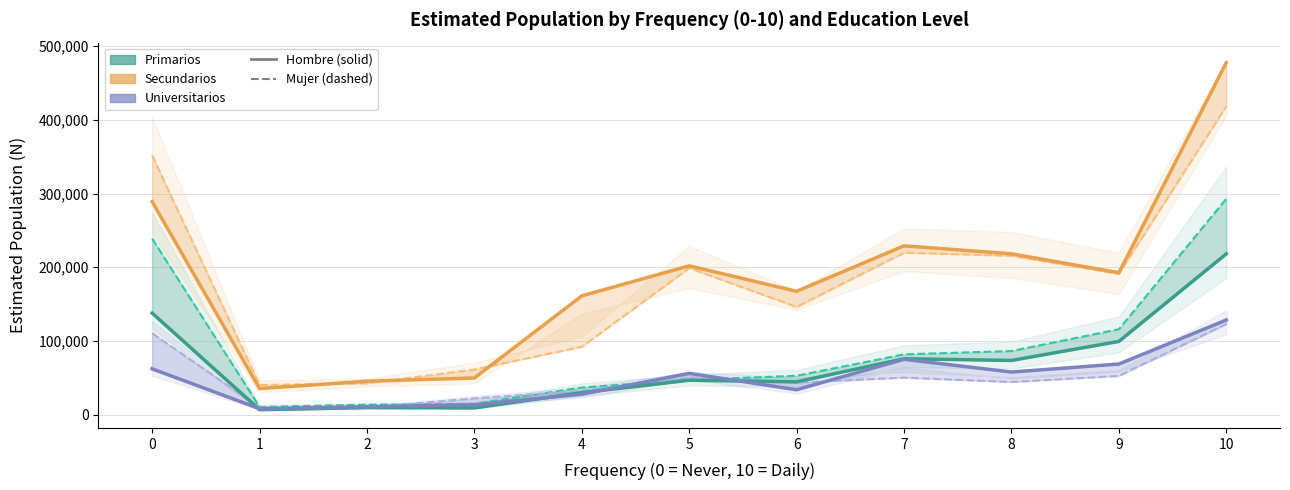

What is the value of the Universitarios Hombre point at the 10th from the left?

68770